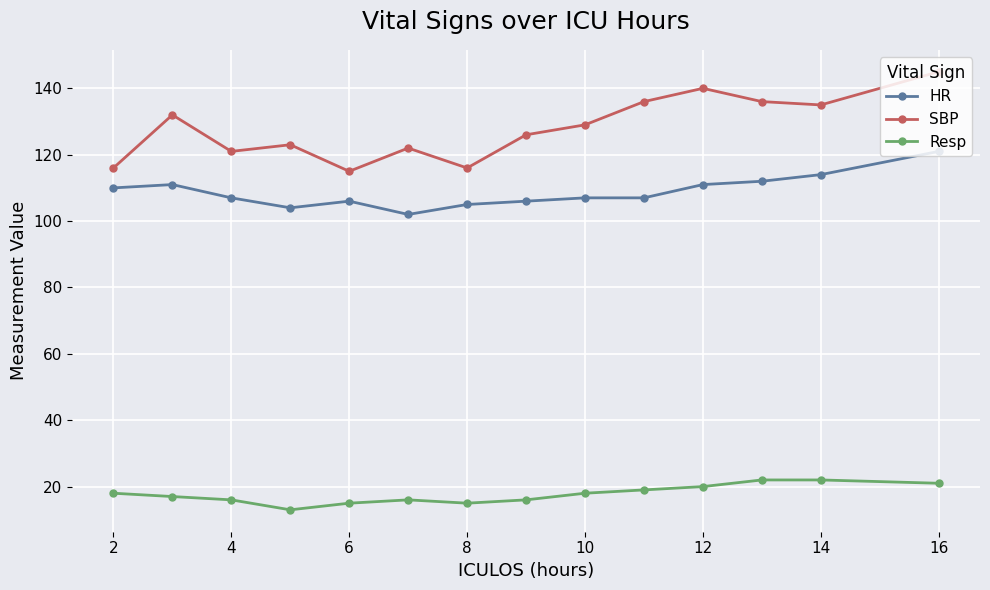

Rank the series by their maximum value, from lowest to highest.

Resp, HR, SBP